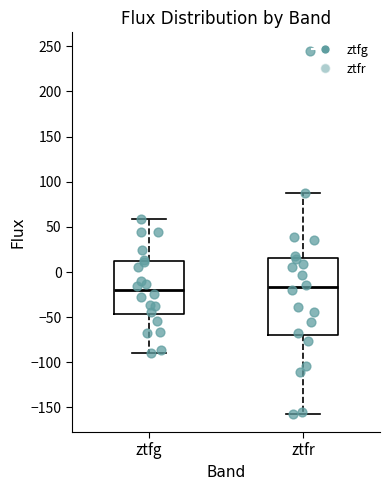

Where is the lower edge of the box for ztfr on the y-axis? The values are not printed on the chart, so give them approximately, as read against the axis.

-70